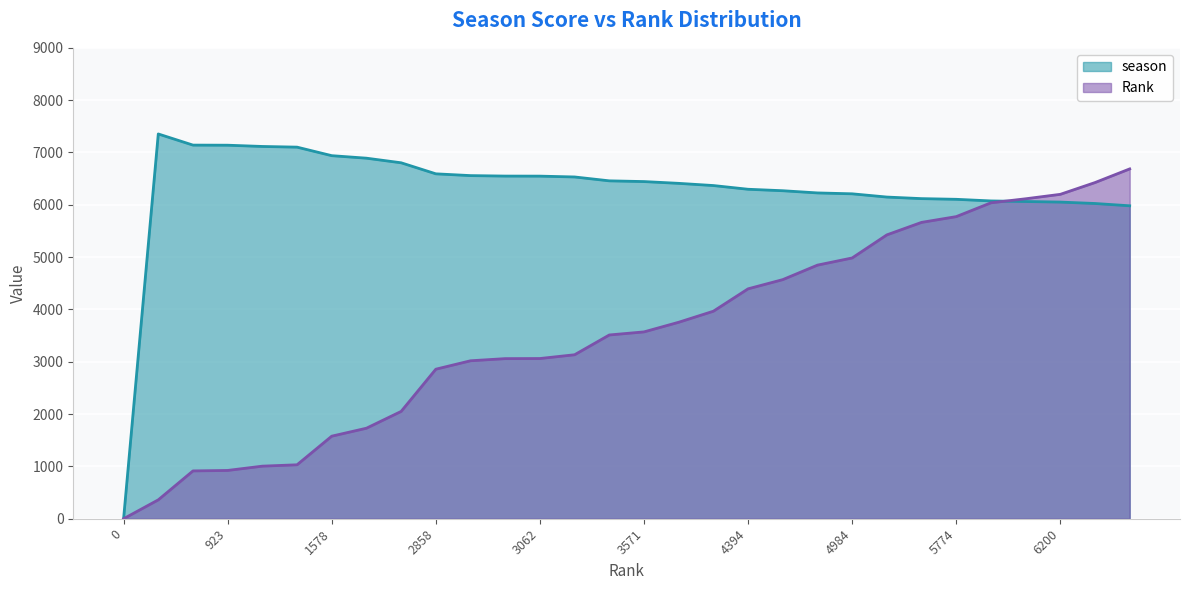

Where do season and Rank first cross each other?

6038 and 6115